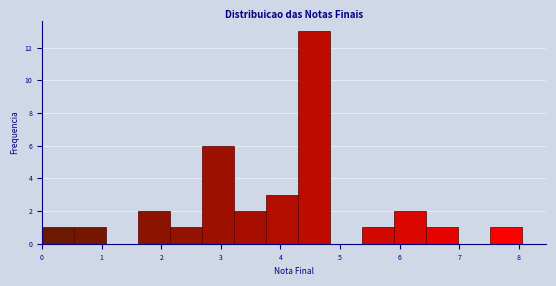

How tall is the bar that spans 5.9 to 6.4 on the x-axis? Neither the bar edges nor the heights are printed on the chart, so give them approximately, as read against the axes.

2